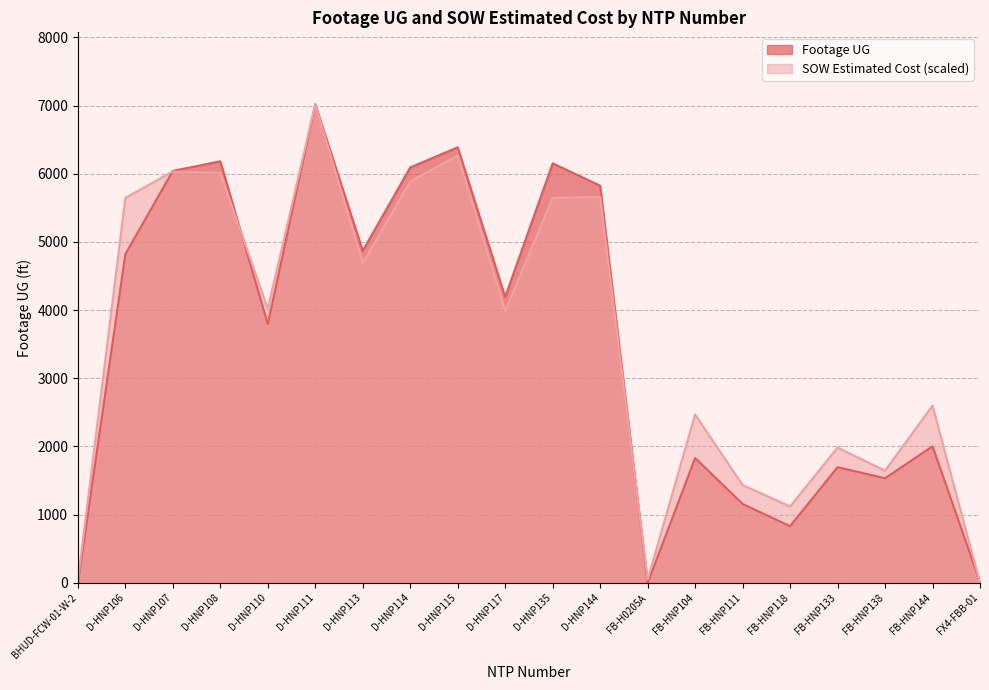

How many positive values does the Footage UG series have?

18